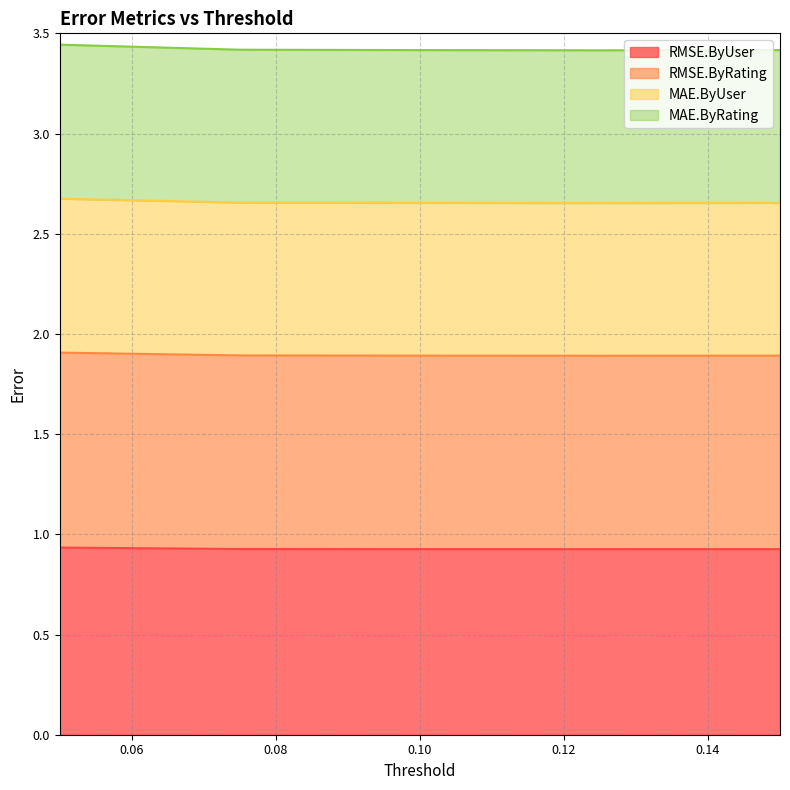

Between 0.075 and 0.15, which series saw the biggest shift?

MAE.ByUser